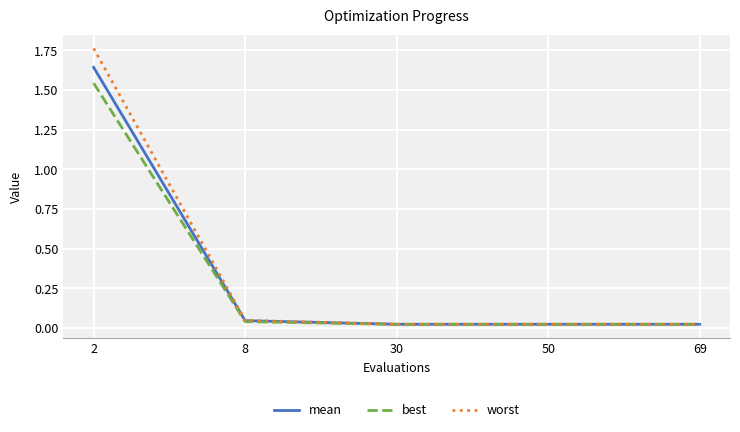

Which series has the widest spread of values?

worst